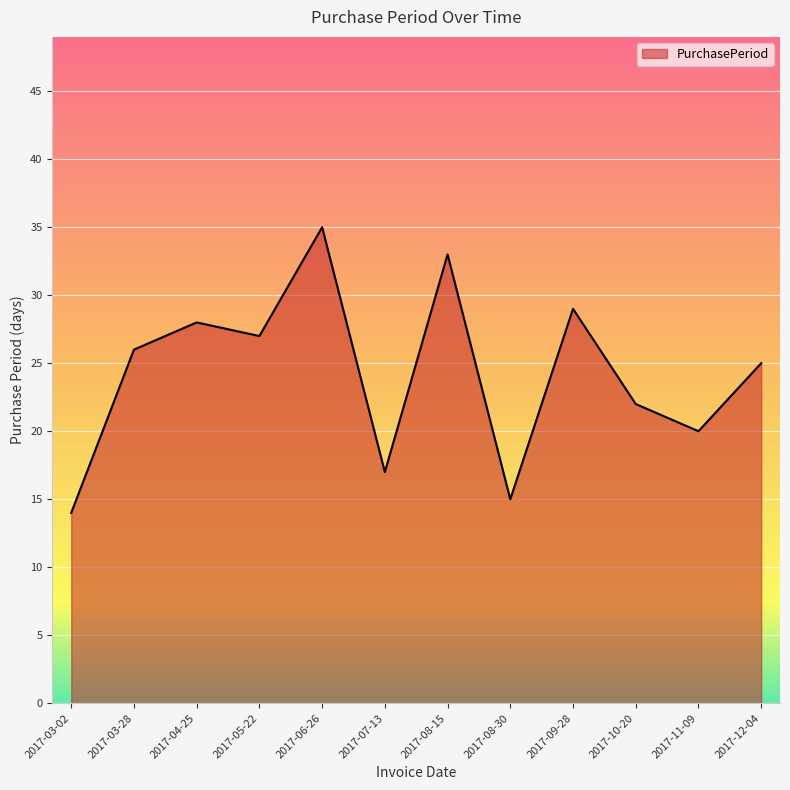

The value at 2017-06-26 is 17. True or false?

False